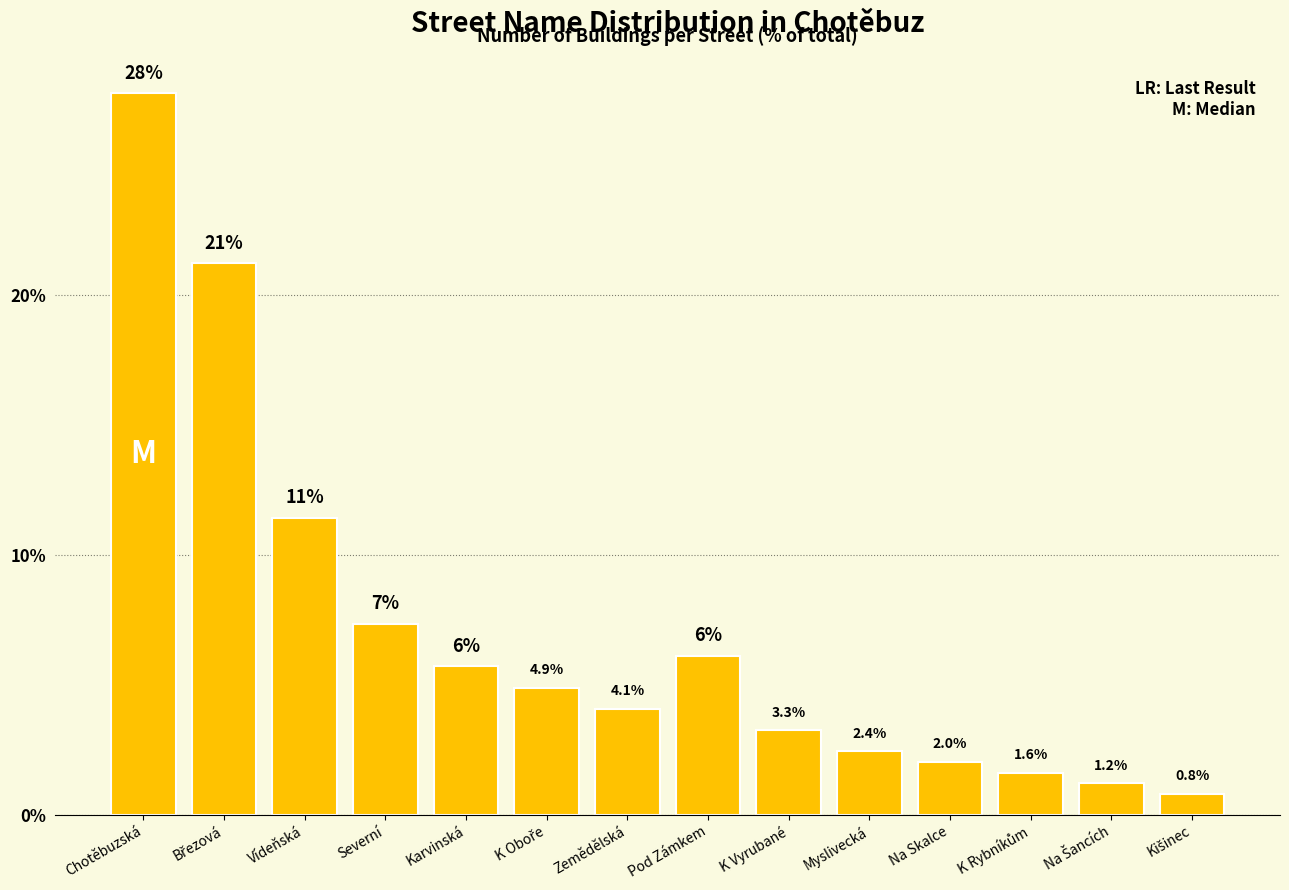

What is the minimum value shown in the chart?

0.8